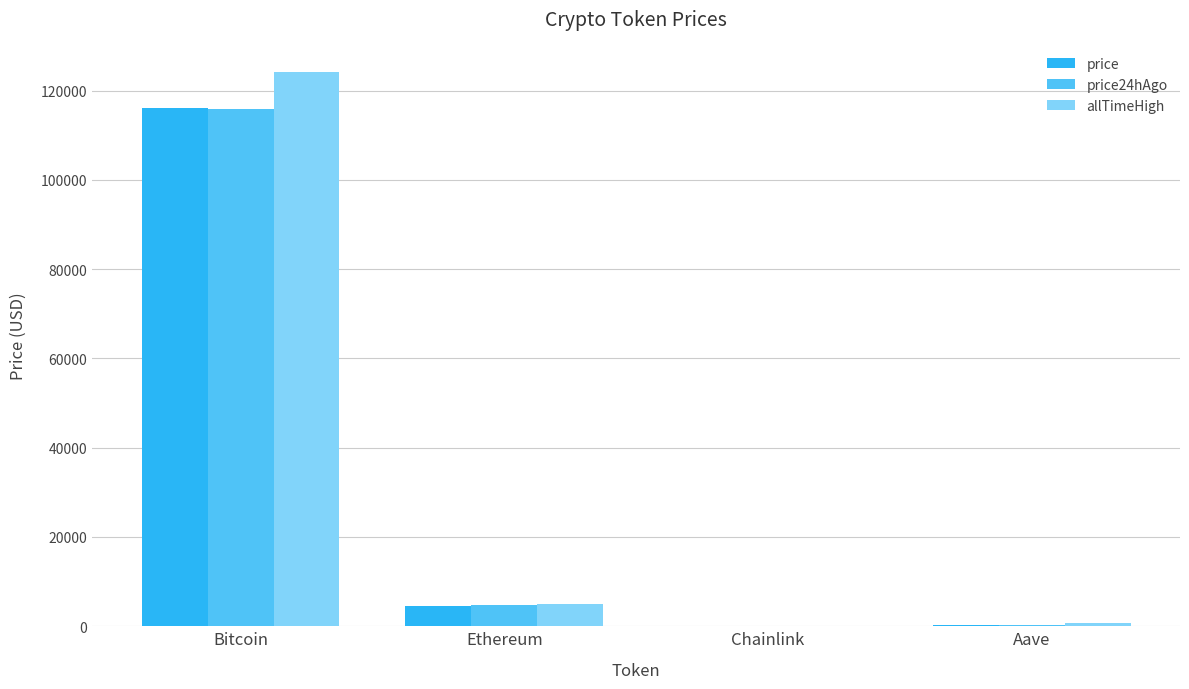

What are all the series names shown in the legend?

price, price24hAgo, allTimeHigh